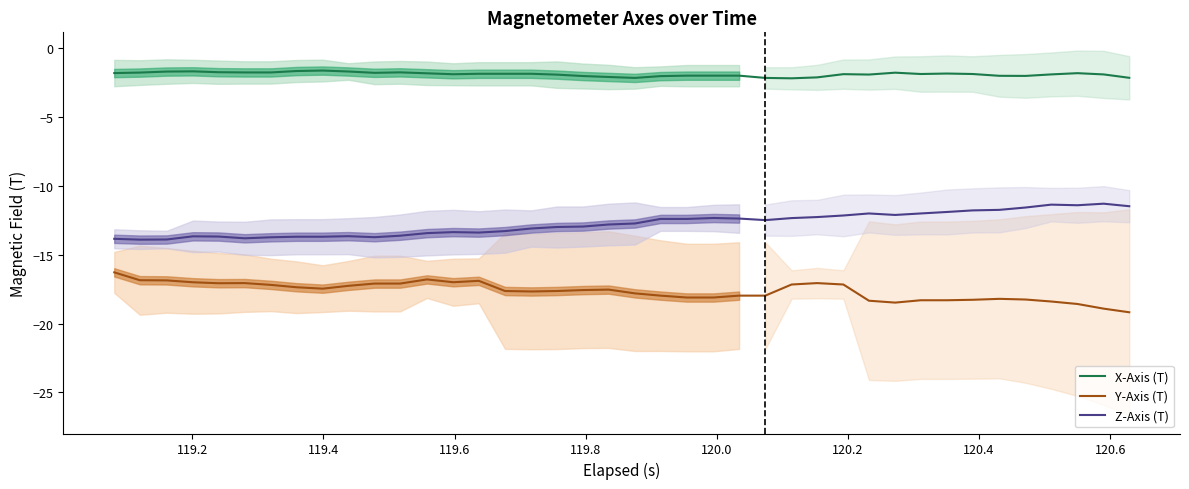

What is the maximum value for Z-Axis (T)?

-11.3